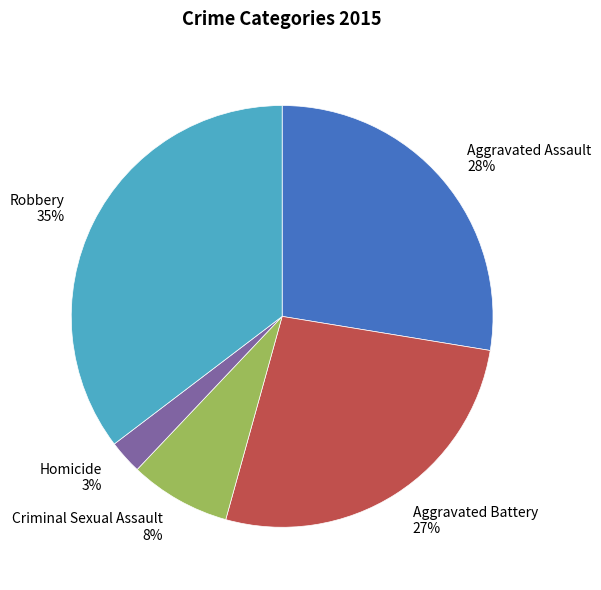

Is Robbery the majority of the pie?

No